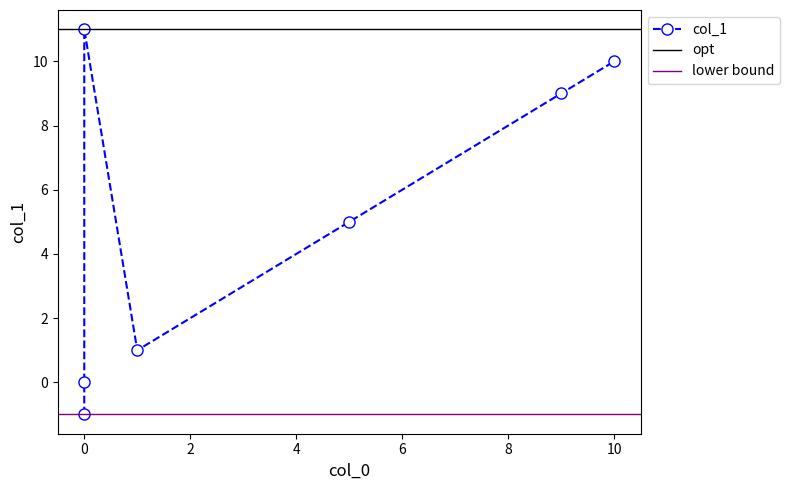

What is the difference between the values at 0 and 10?

1